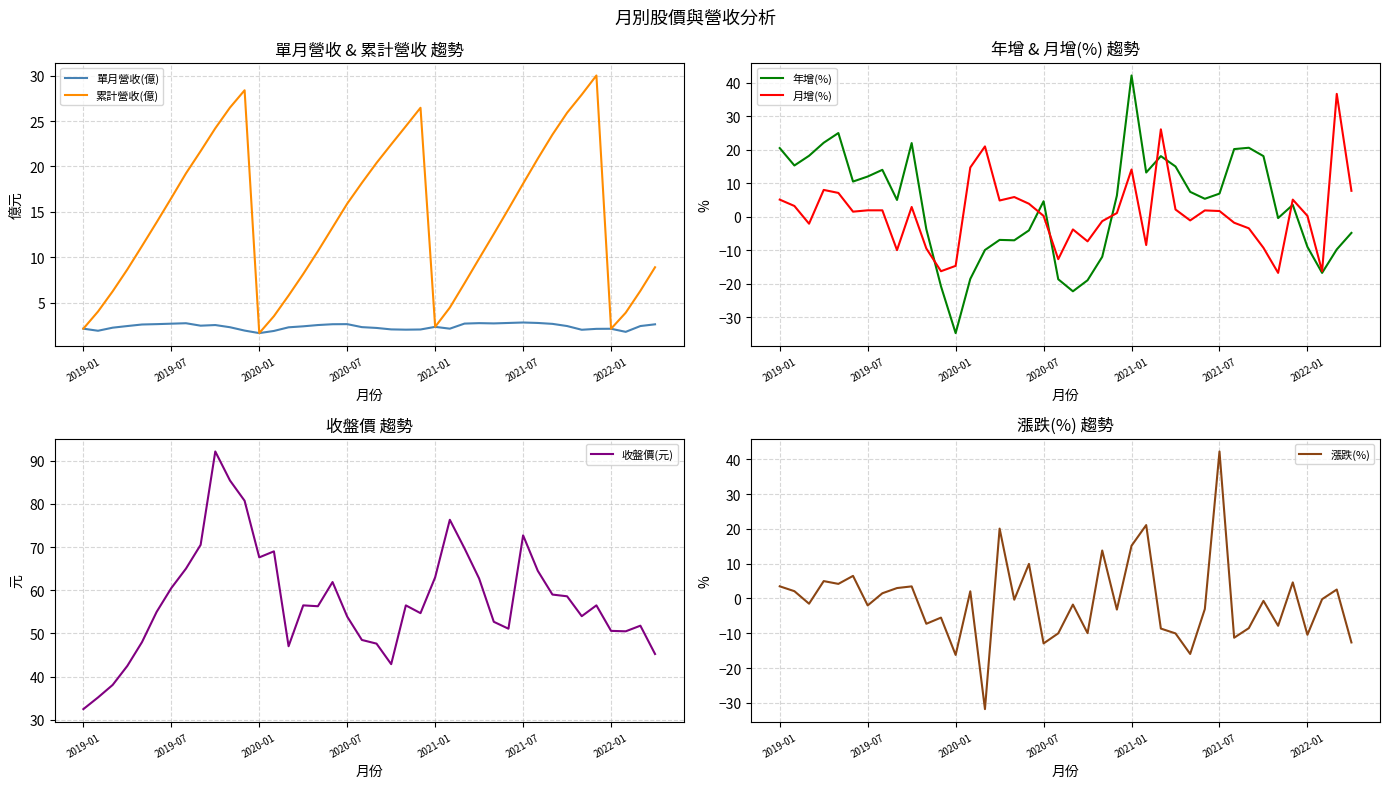

Where is the first local minimum for 收盤價(元)?

2020-01